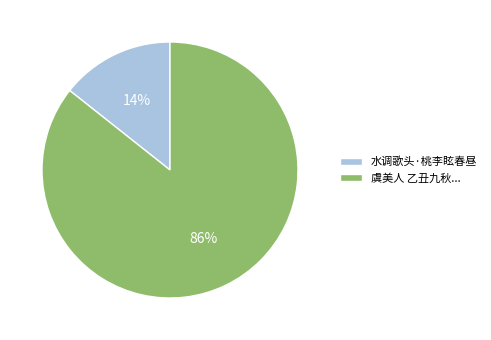

To the nearest percent, what is the average slice percentage?

50%